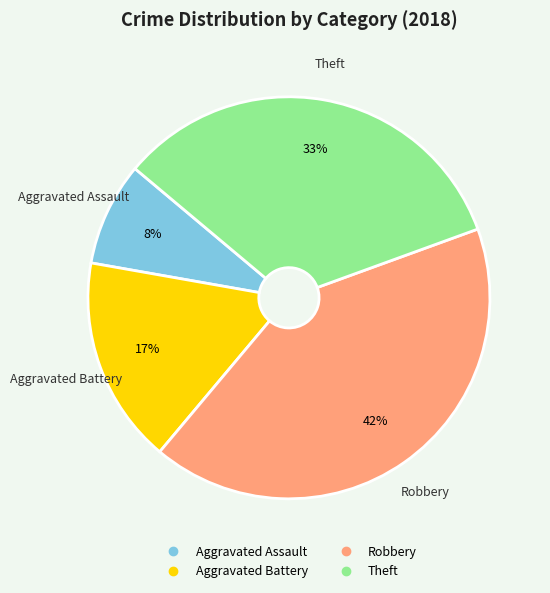

To the nearest percent, what is the combined percentage of Aggravated Assault and Aggravated Battery?

25%